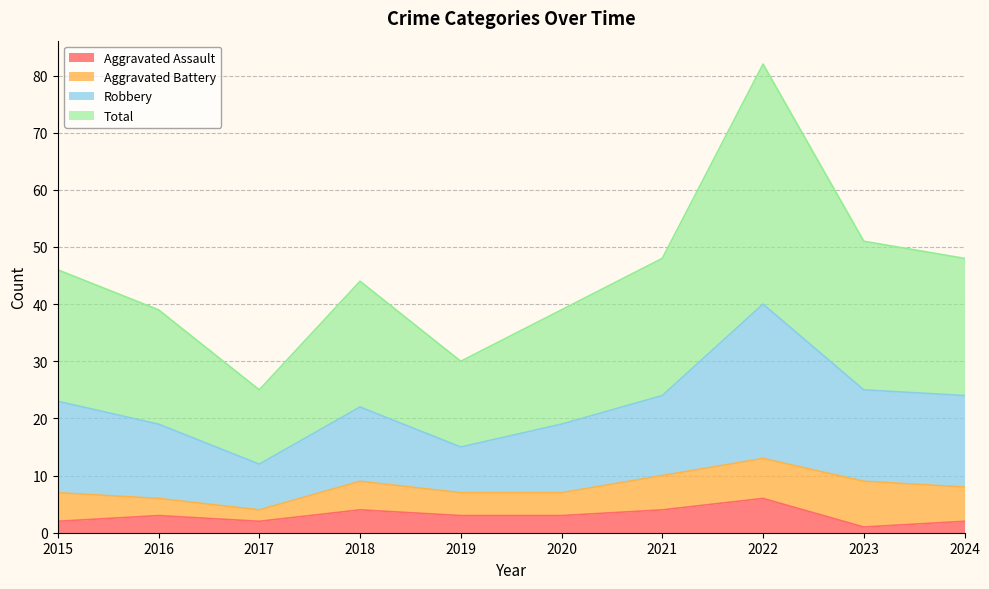

Does the chart have visible grid lines?

Yes